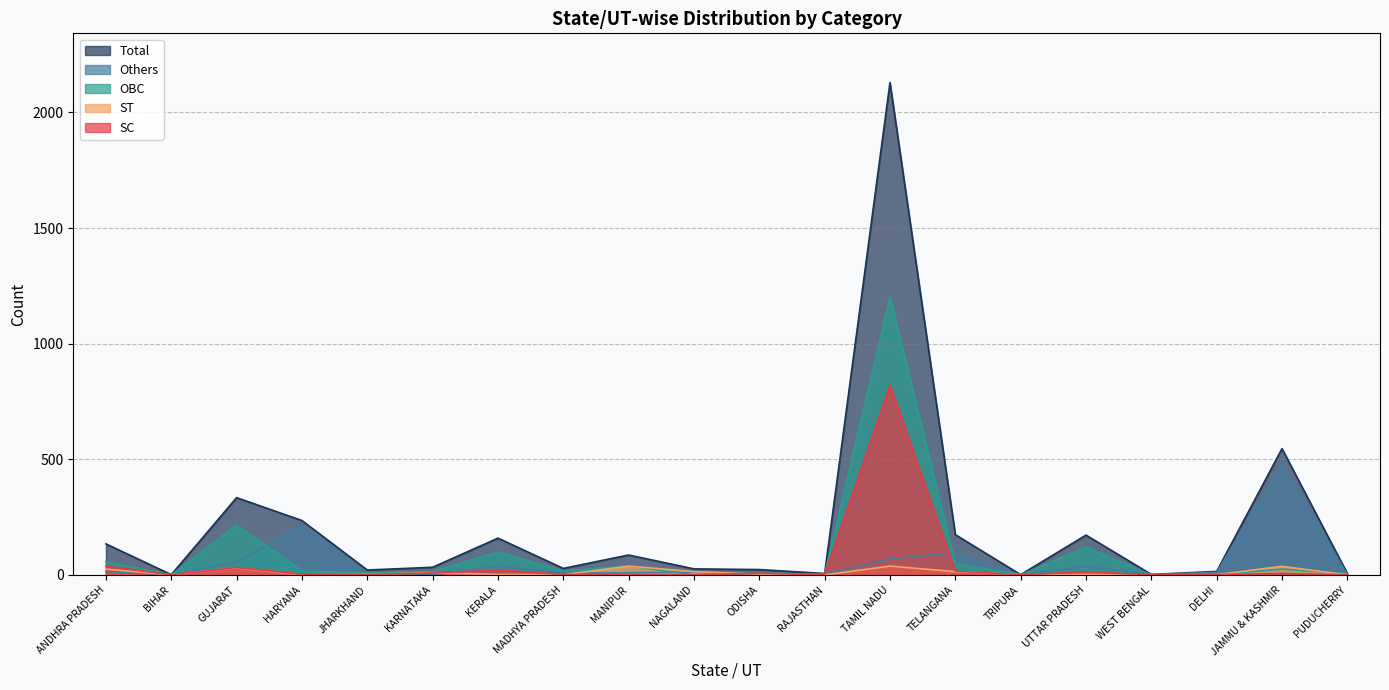

Where is the first local minimum for OBC?

BIHAR